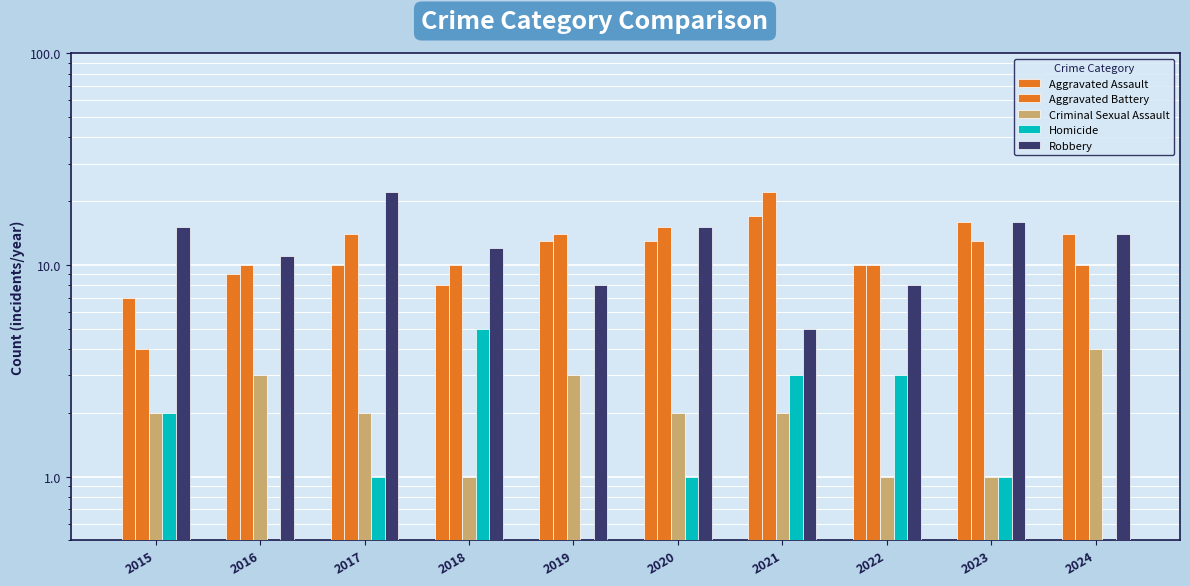

Is the value of Homicide at 2020 greater than the value of Aggravated Assault at 2017?

No